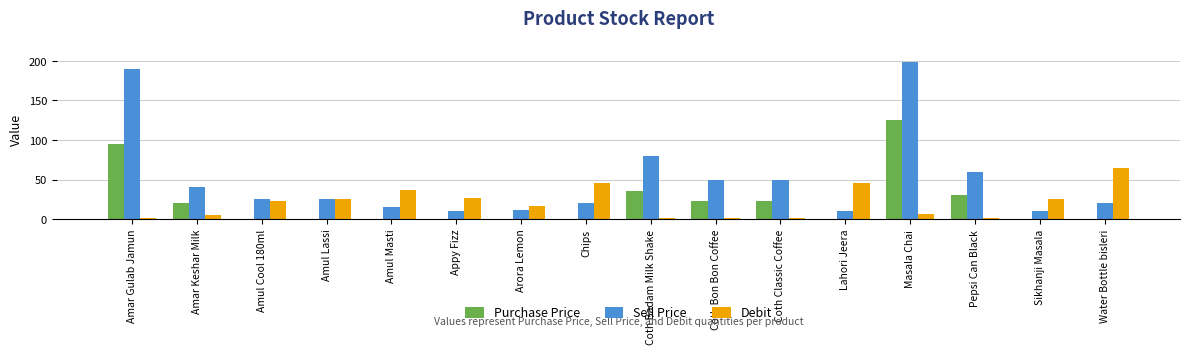

Is it true that Sell Price equals 190.0 at Amar Gulab Jamun?

True